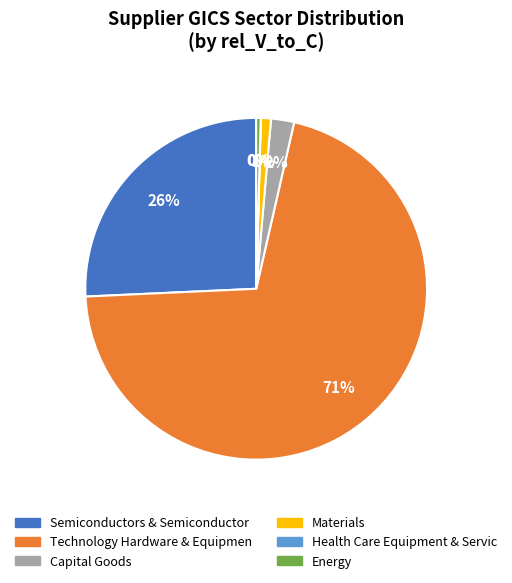

Which category has the biggest portion of the pie?

Technology Hardware & Equipmen